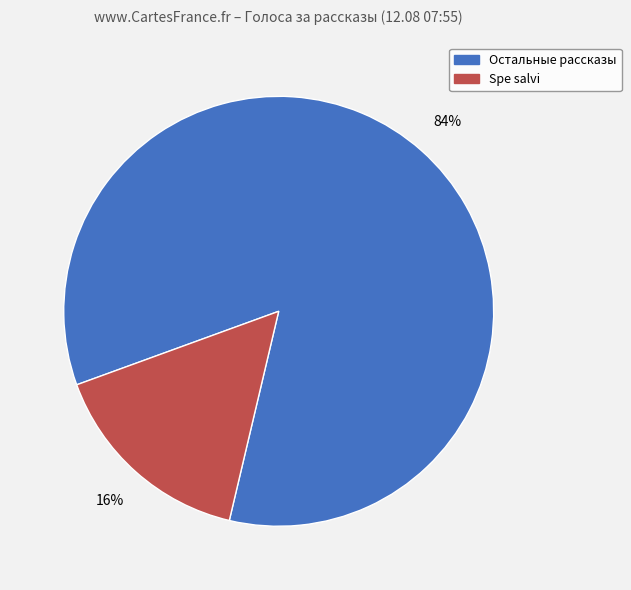

Is there any slice that represents more than half of the pie?

Yes